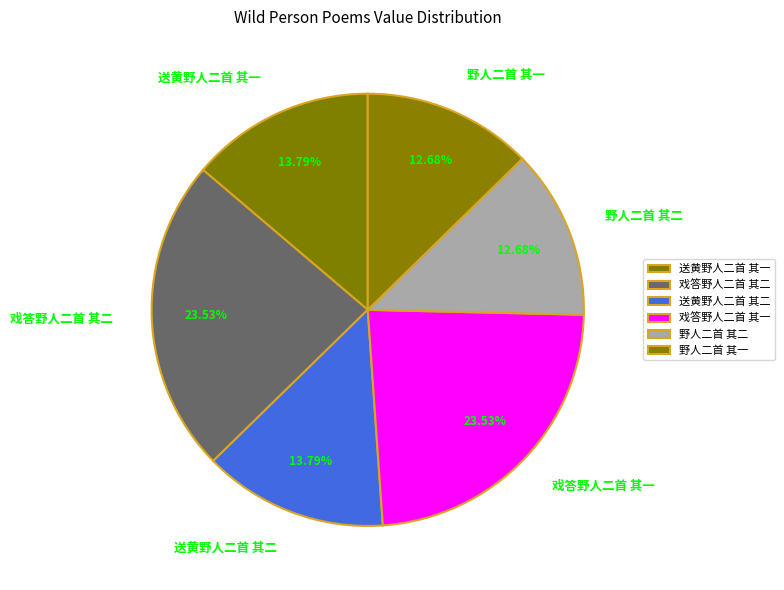

Count the number of slices in the pie.

6